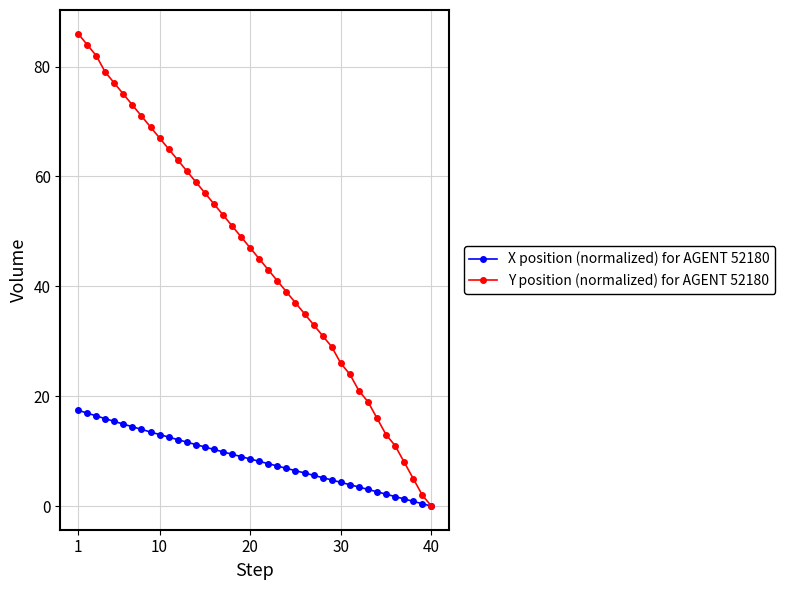

List the series in order of their overall mean, highest first.

Y position (normalized) for AGENT 52180, X position (normalized) for AGENT 52180